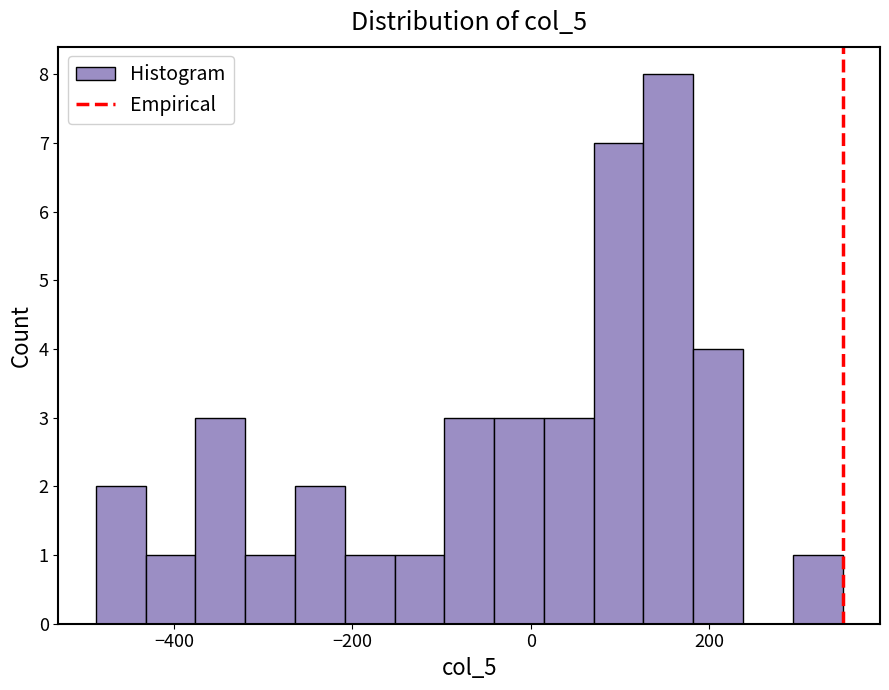

Around what value on the x-axis is the tallest bar? Give the approximate position of its centre, as read against the axis.

160